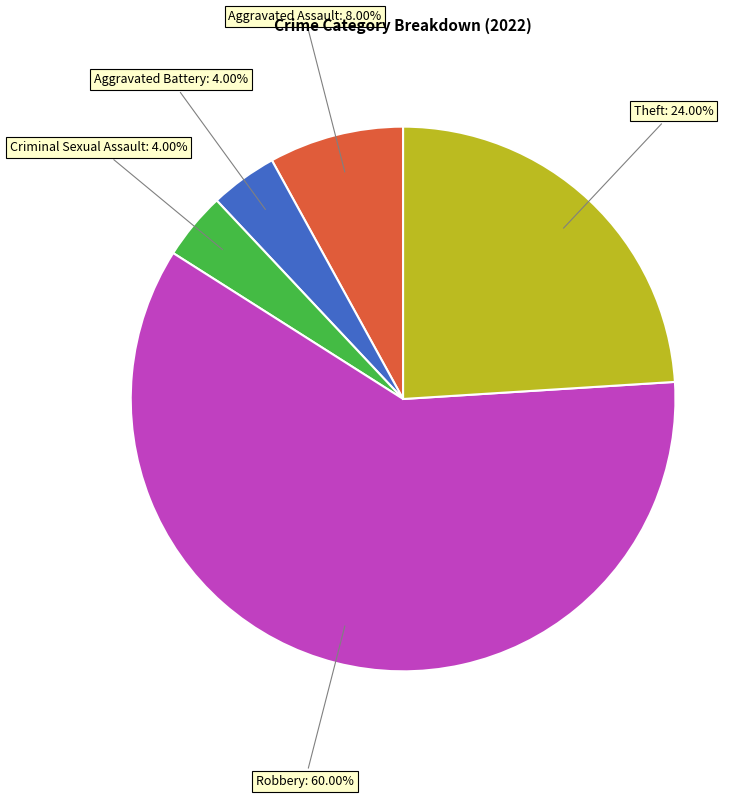

Rank the categories by value from highest to lowest.

Robbery, Theft, Aggravated Assault, Aggravated Battery, Criminal Sexual Assault